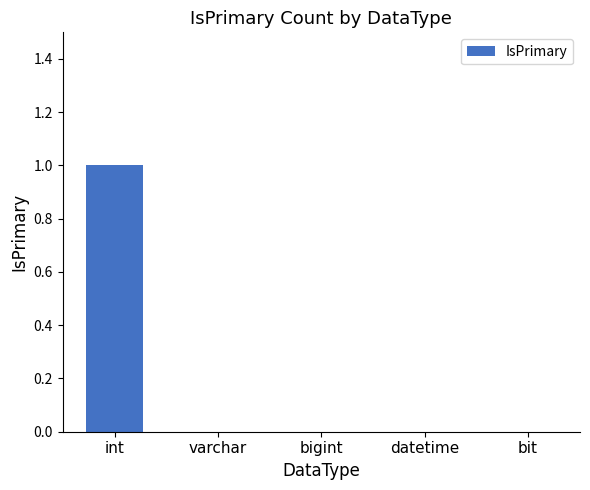

The chart shows a value of 1 at int. True or false?

True